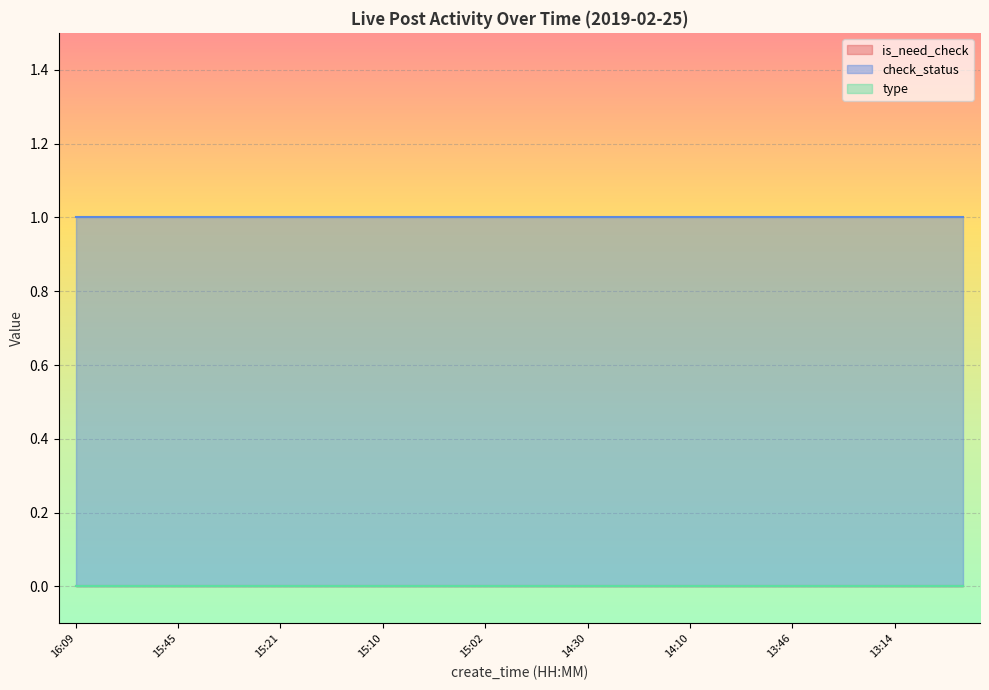

True or false: type and check_status intersect in this chart.

False